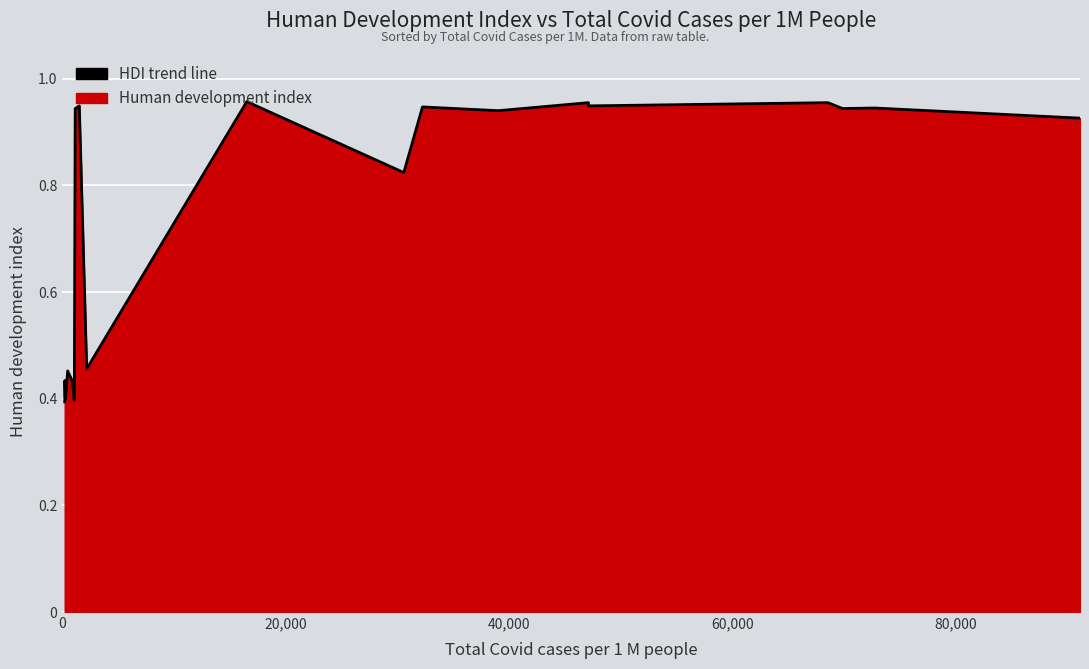

How many data points does each series have?

19